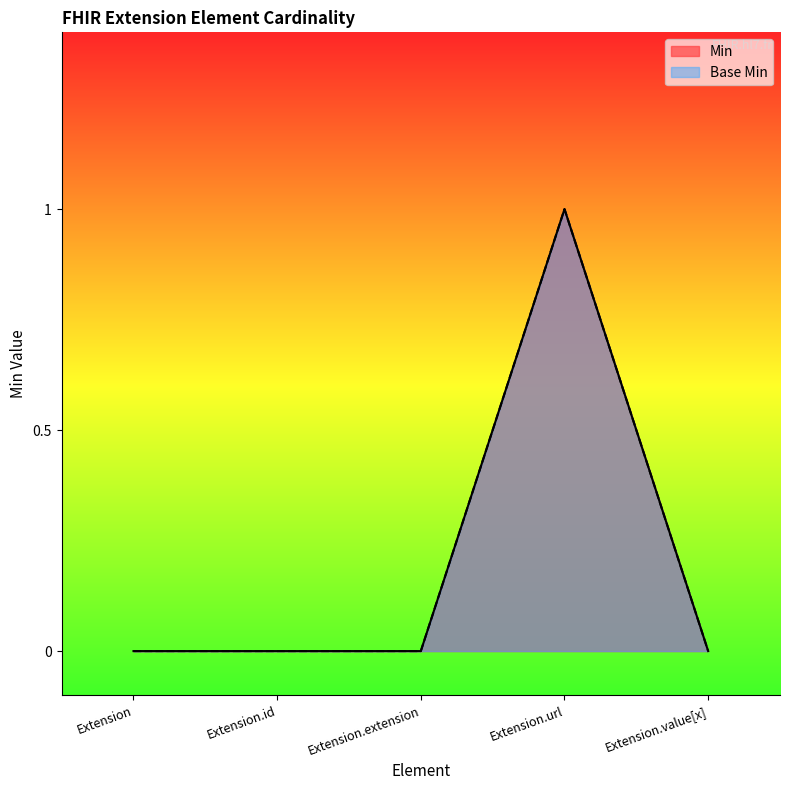

List the labels in order of Min value, smallest first.

Extension, Extension.id, Extension.extension, Extension.value[x], Extension.url